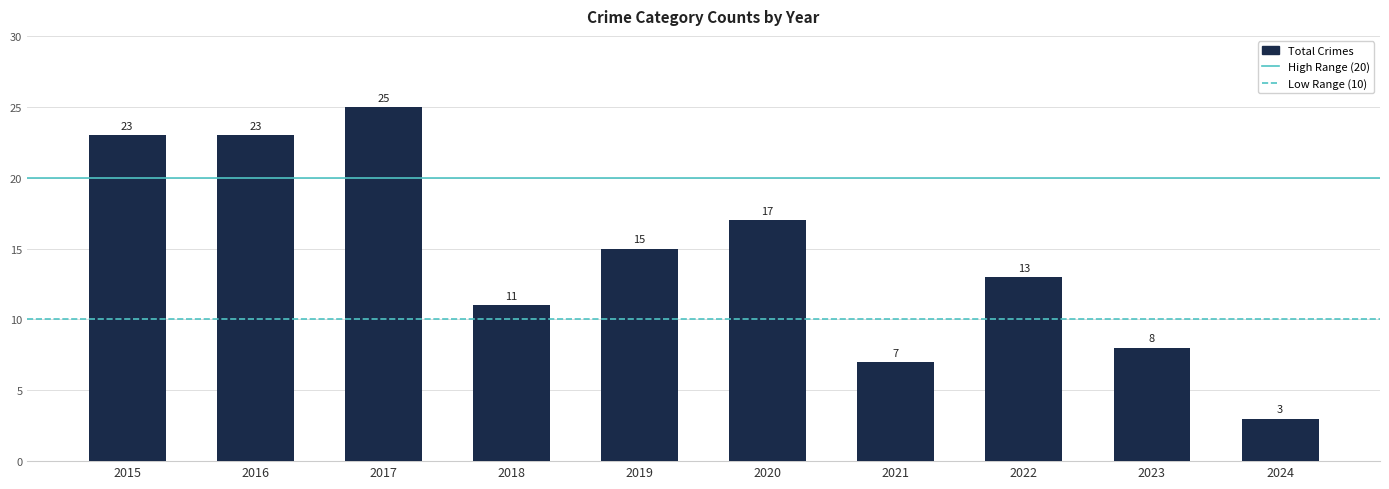

At which category does the chart reach its peak across all series?

2017